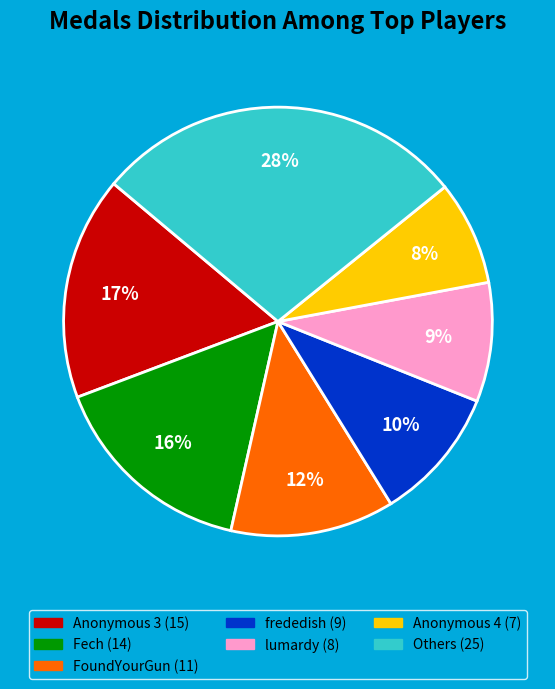

To the nearest percent, what is the difference between the largest and smallest slice percentages?

20%